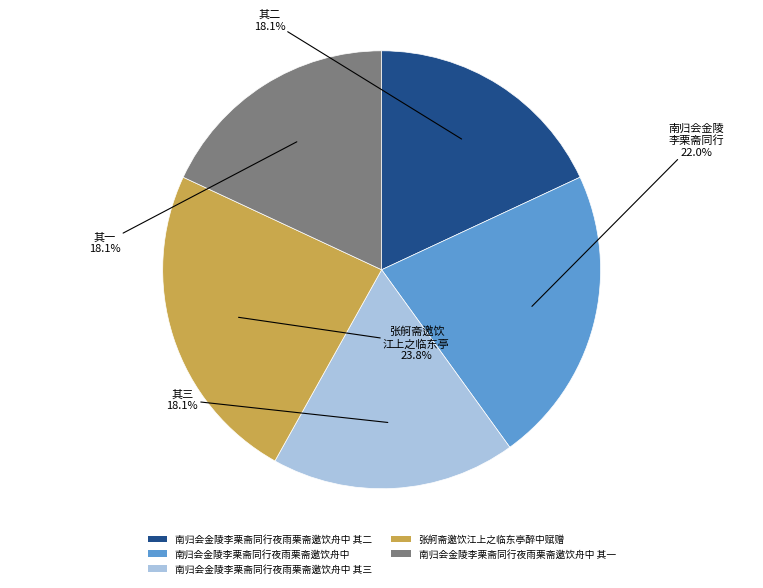

How many slices are in this pie chart?

5